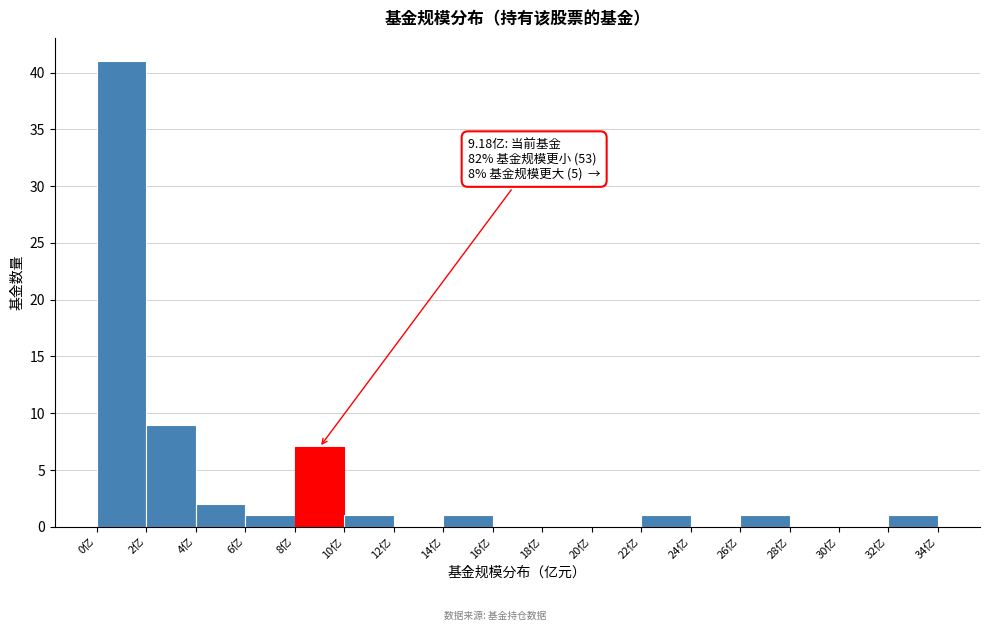

Over which range of the x-axis is the bar tallest?

0 to 2